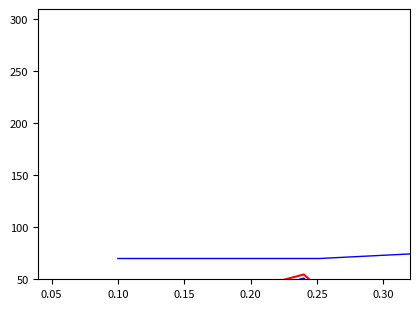

Does the chart have visible grid lines?

No